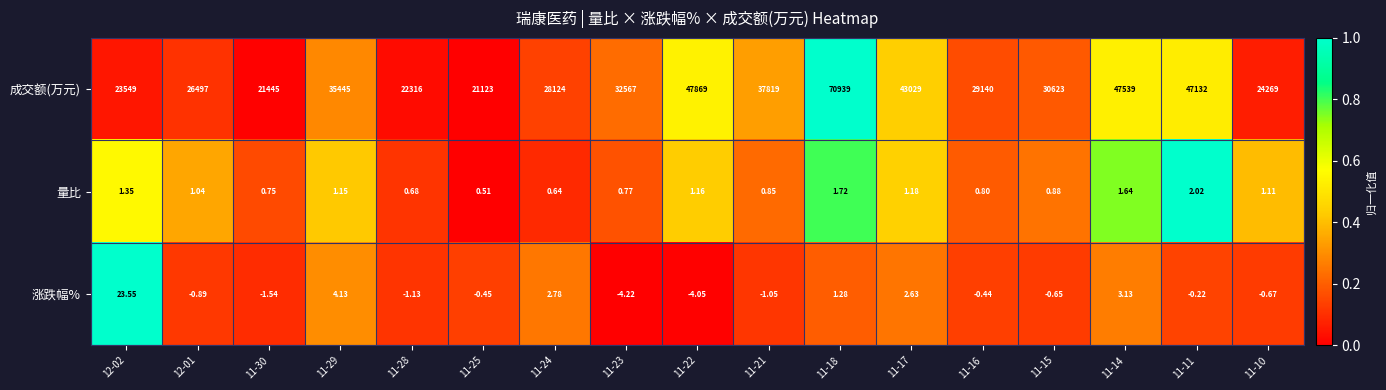

At 11-14, list the series in order from largest to smallest.

成交额(万元), 涨跌幅%, 量比